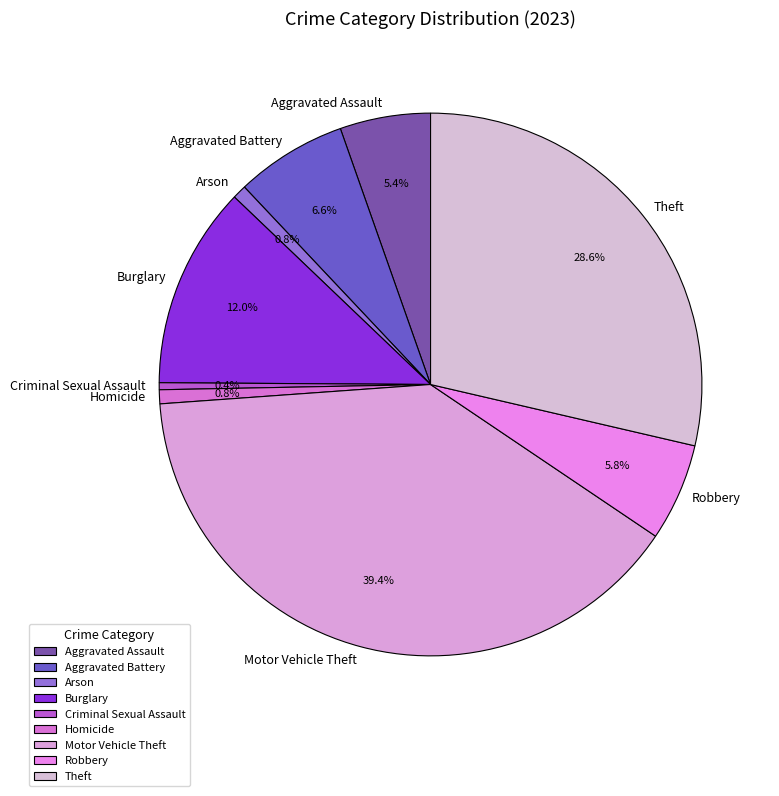

Is Motor Vehicle Theft the majority of the pie?

No